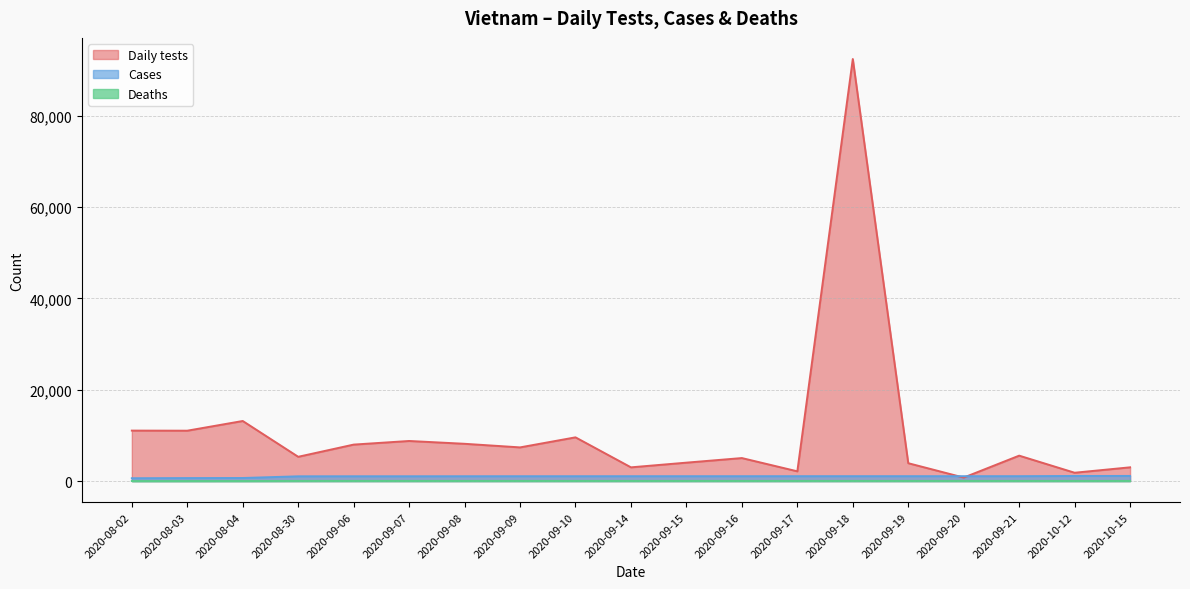

Reading left to right, what are all the values shown in this chart?

Daily tests: 11046	11025	13148	5313	7983	8774	8158	7371	9571	3005	4031	5035	2134	92374	3911	764	5565	1824	3009
Cases: 621	652	672	1040	1049	1049	1054	1059	1059	1063	1063	1063	1066	1068	1068	1068	1068	1110	1124
Deaths: 6	7	8	32	35	35	35	35	35	35	35	35	35	35	35	35	35	35	35